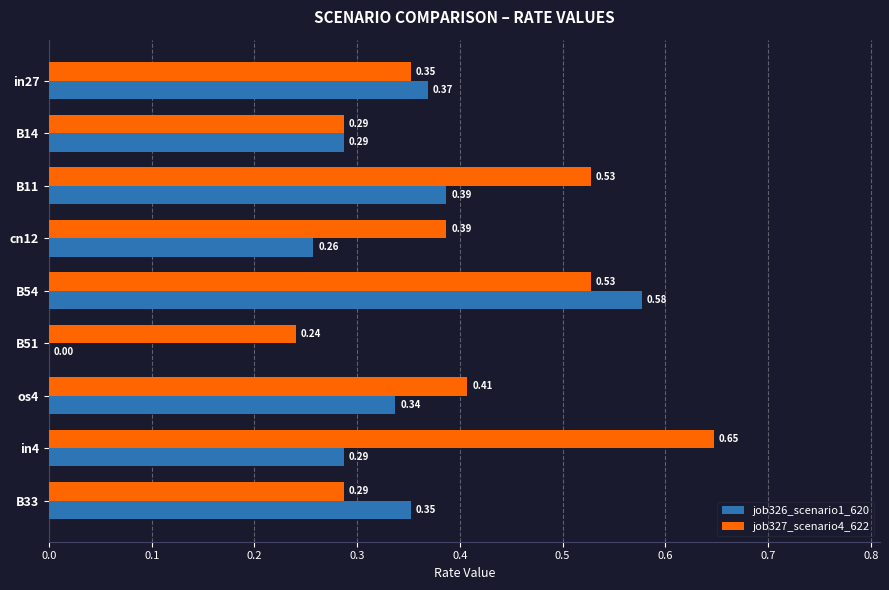

Which series changed the most between in27 and B33?

job327_scenario4_622